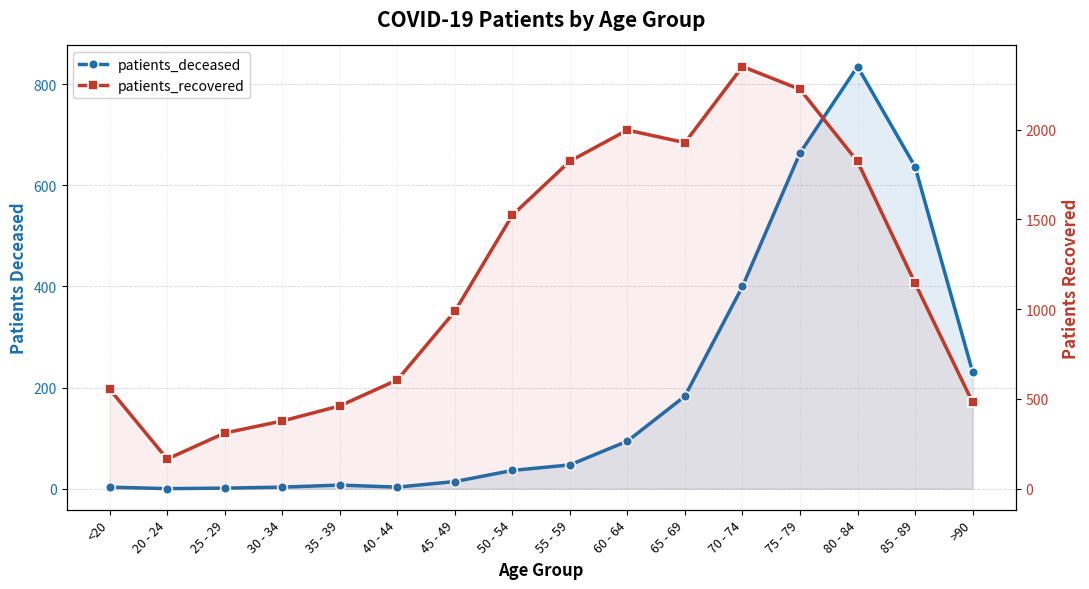

Which series has the largest total across all categories?

patients_recovered